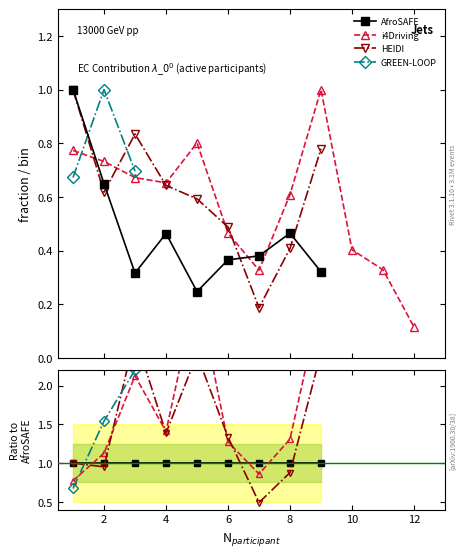

What is the value of the HEIDI point at the 4th from the left?

1.4